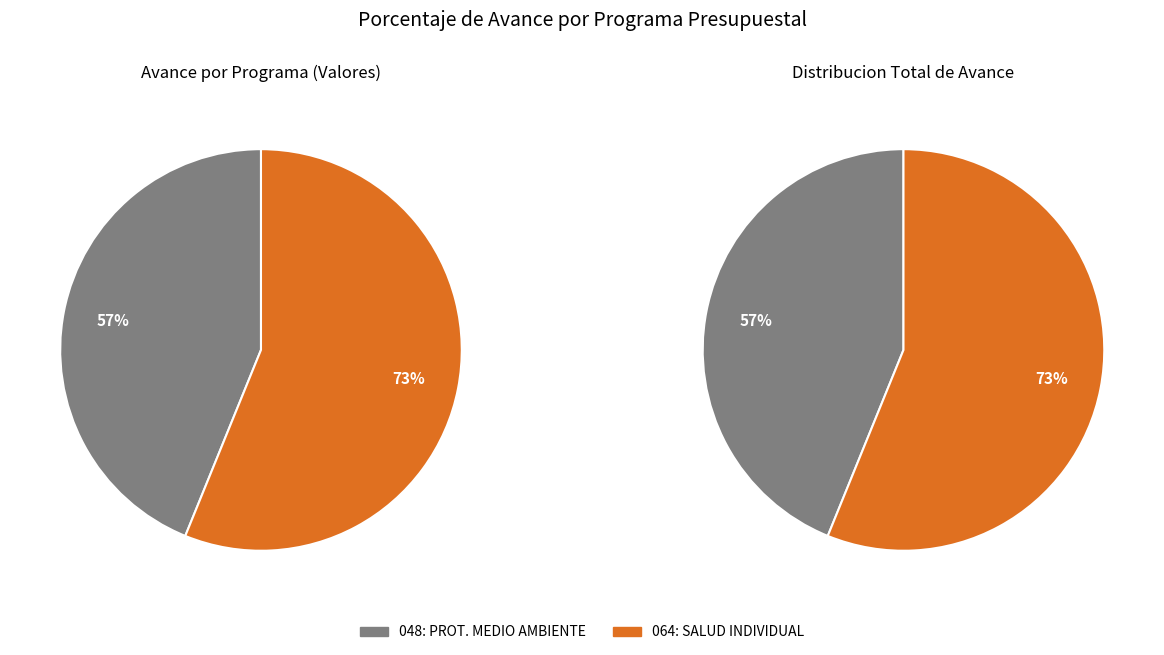

To the nearest percent, what is the average slice percentage?

50%